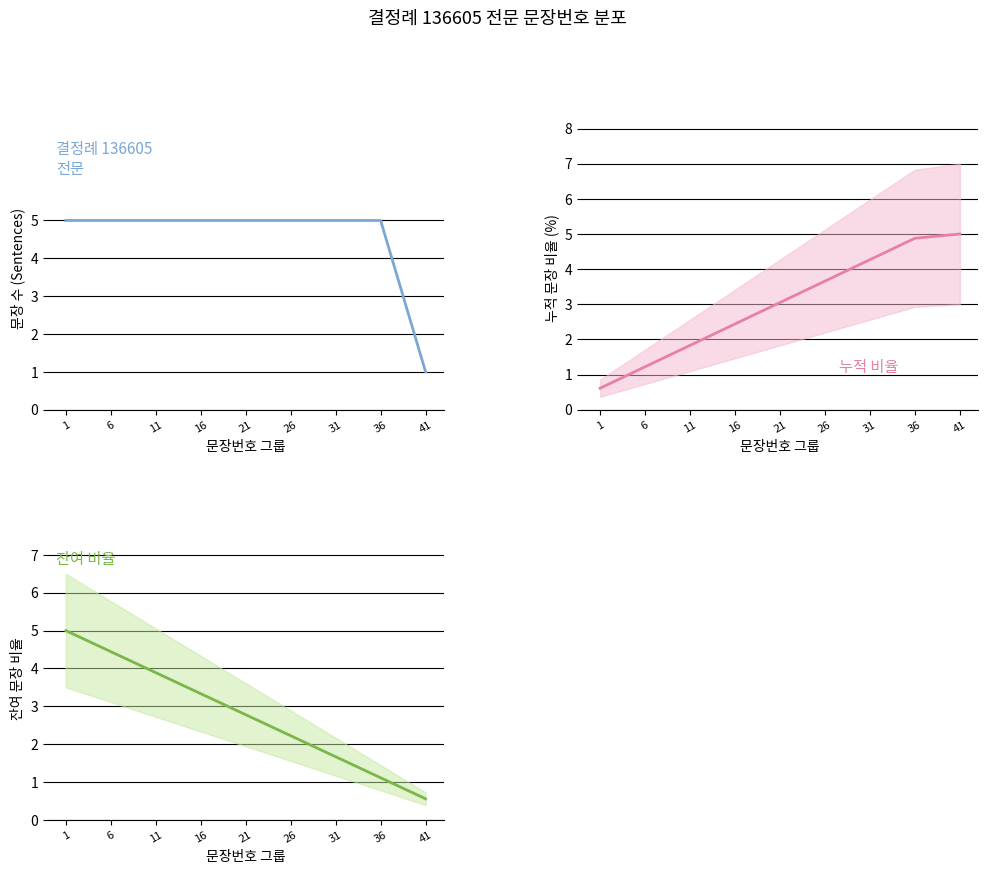

How many lines are shown in the chart?

3